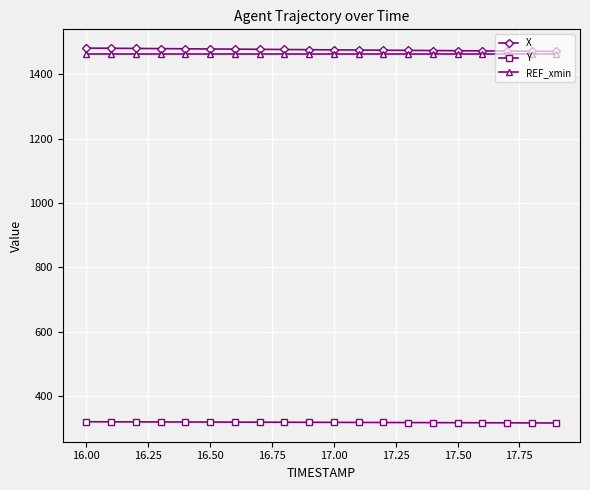

True or false: Y and X cross at least once.

False